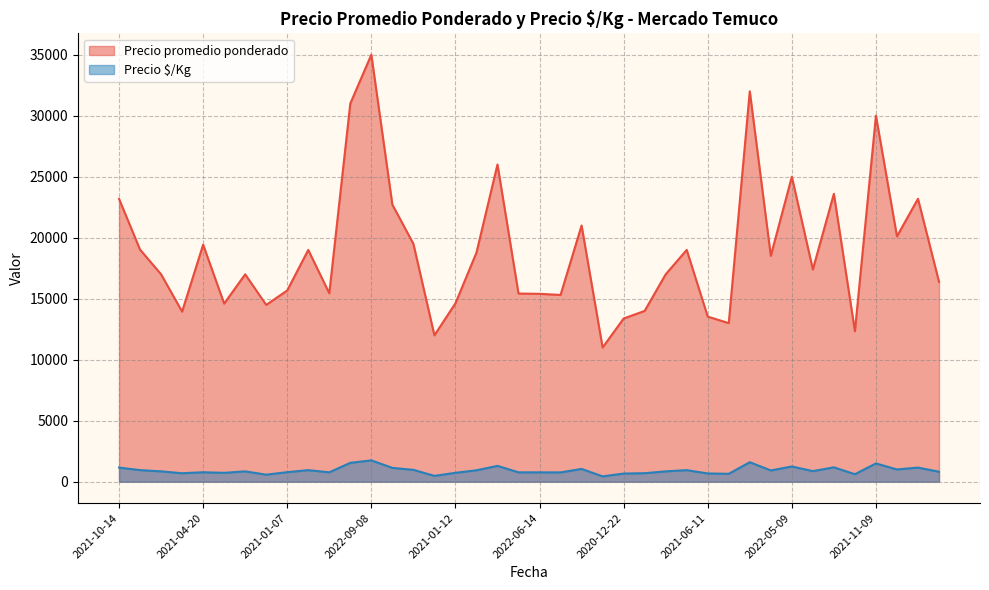

Is it true that Precio promedio ponderado equals 14000 at 2022-01-14?

True